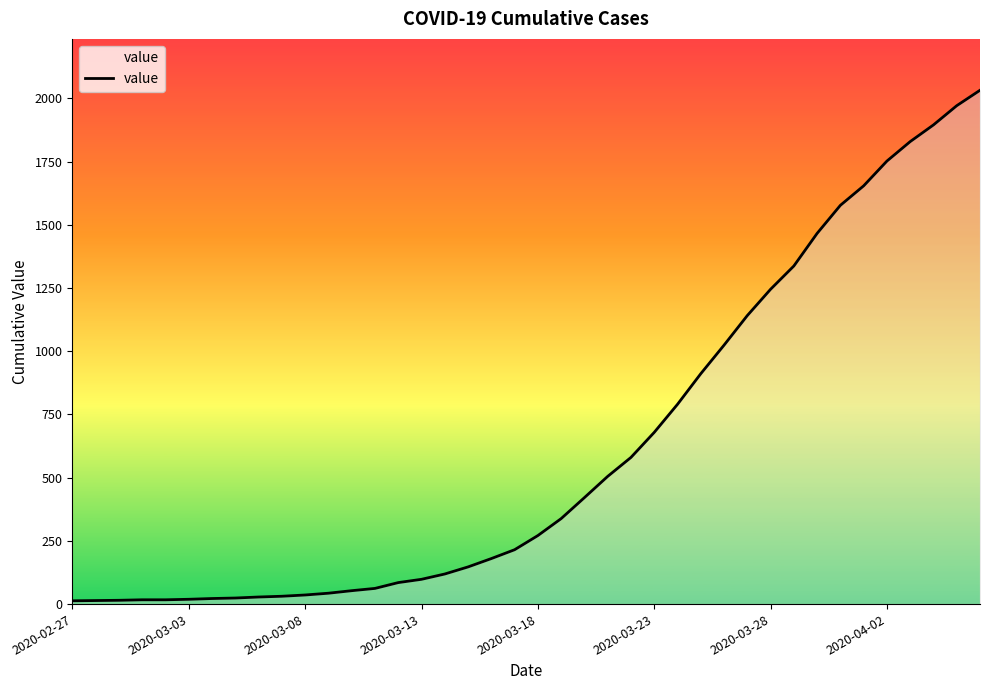

What is the greatest value displayed?

2032